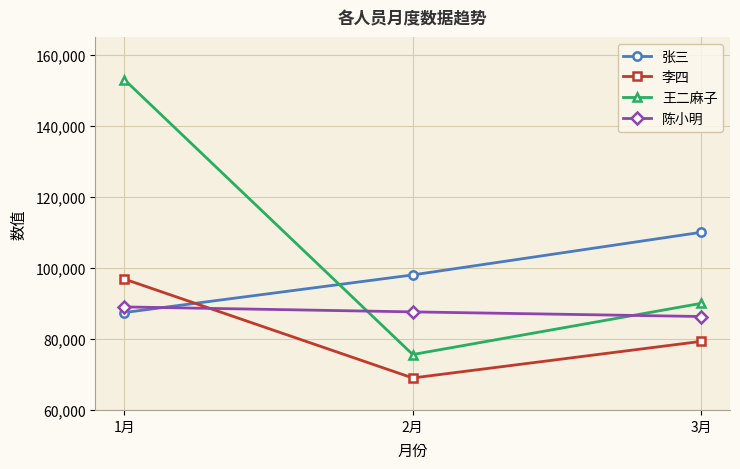

The value of 陈小明 at 2月 is 22893. True or false?

False